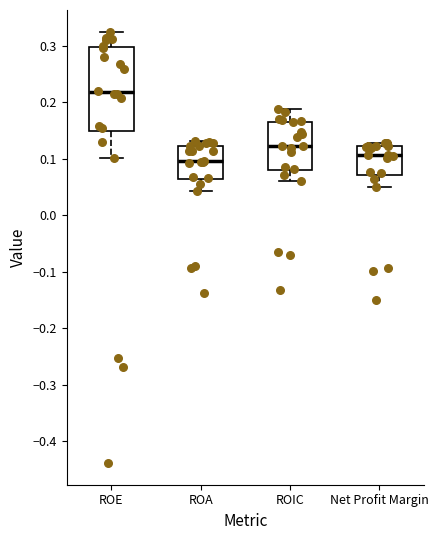

Which box's median line is the highest?

ROE